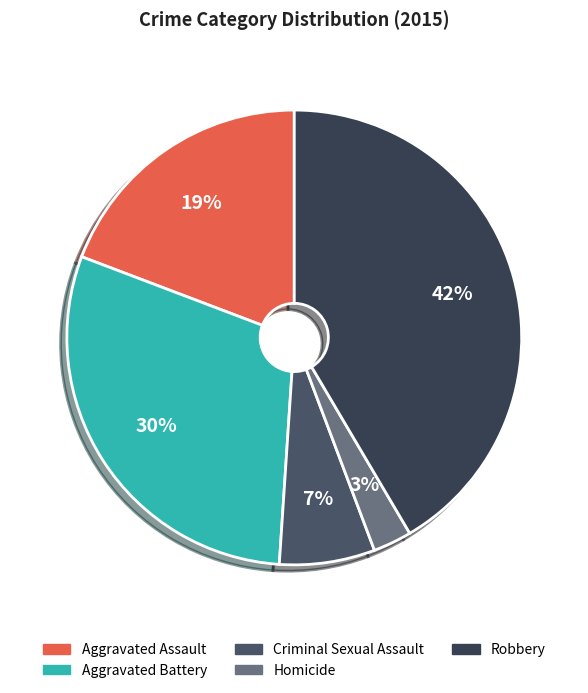

What is the largest slice in the pie chart?

Robbery